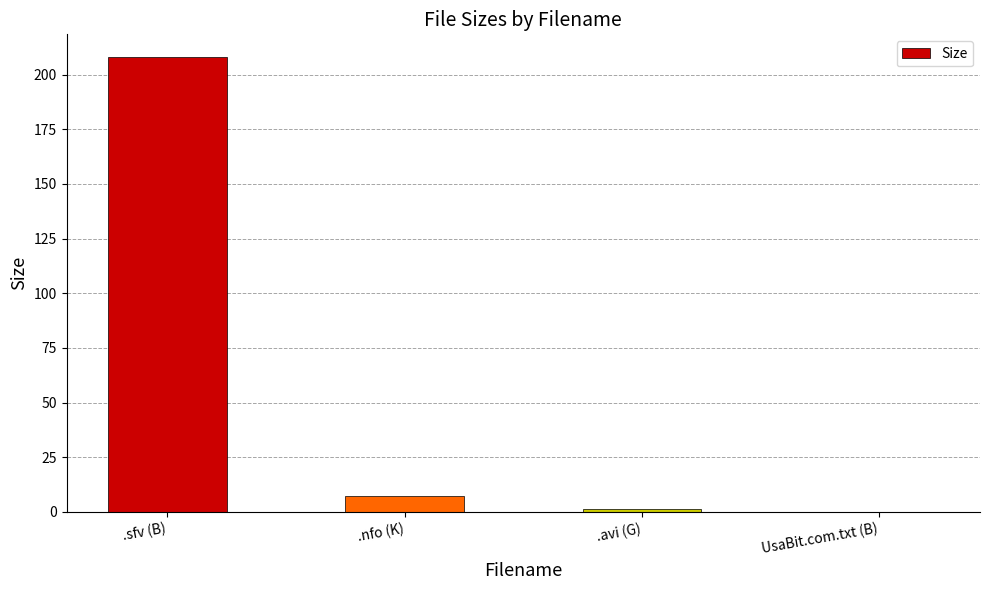

Are the bars horizontal?

No